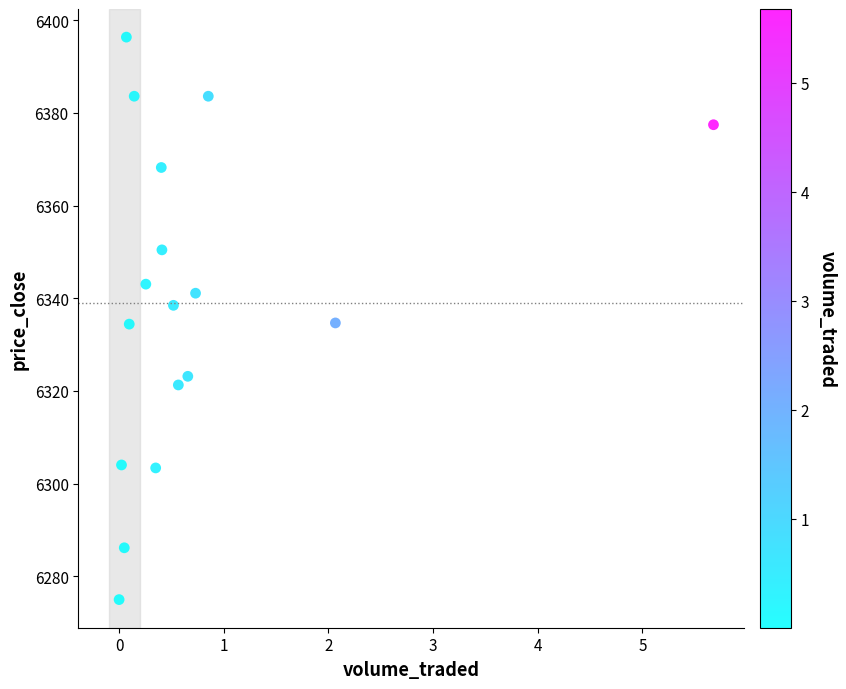

What is the range of X values (max minus min)?

5.7